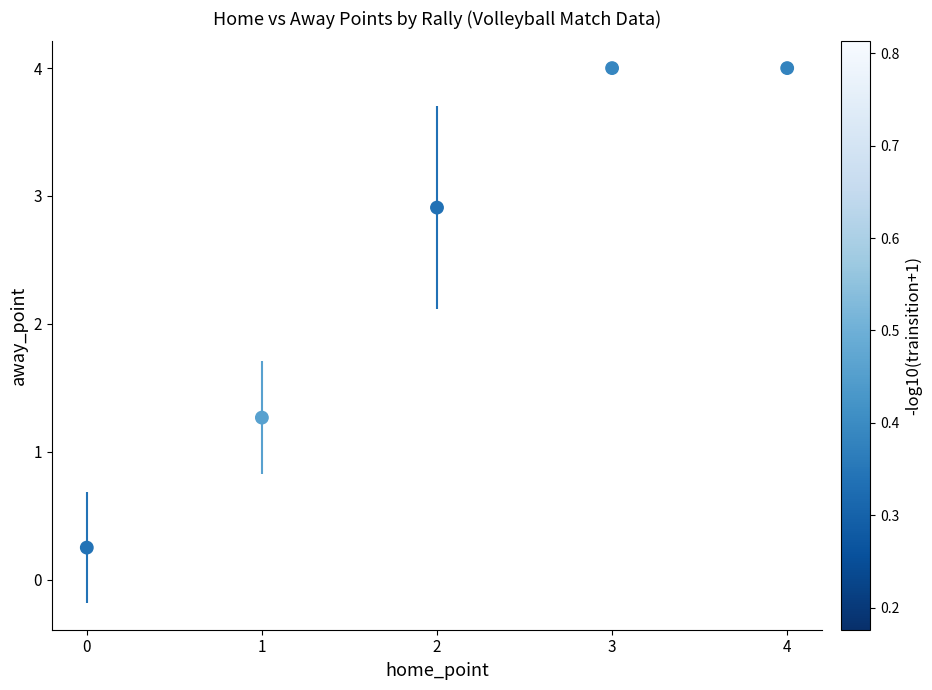

What Y value in the scatter plot is closest to 2?

1.3